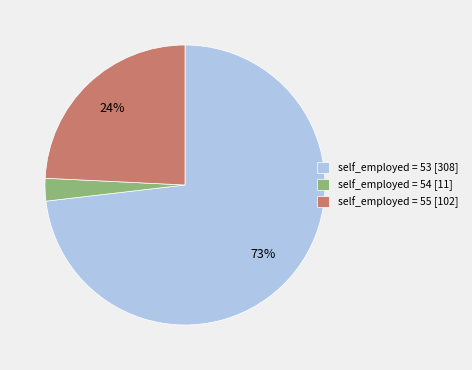

What percentage is the self_employed = 55 [102] slice, to the nearest percent?

24%